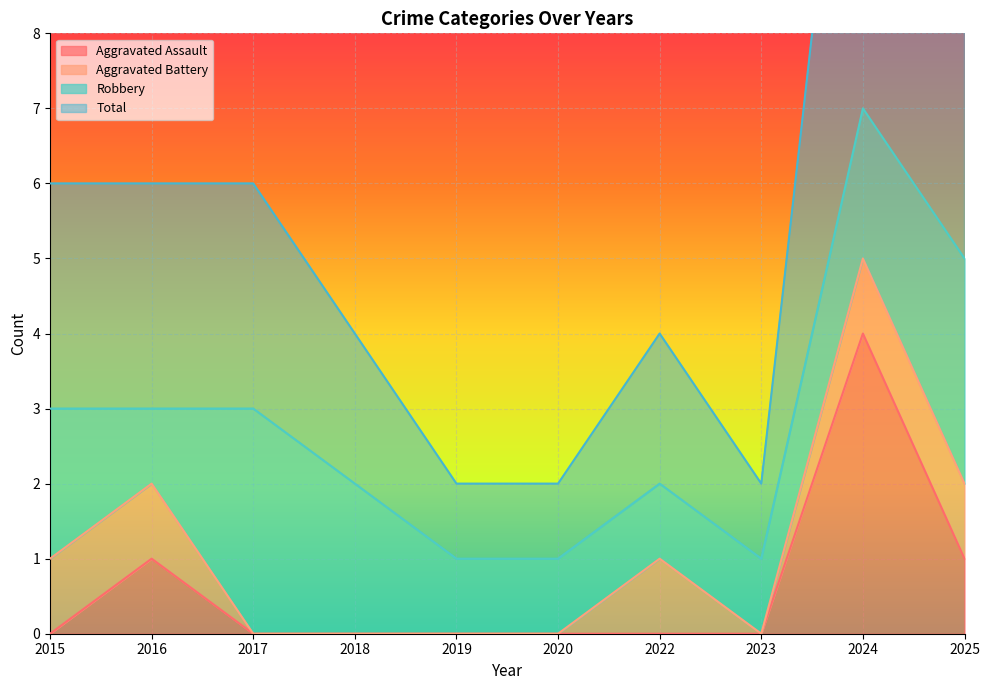

True or false: Aggravated Assault has a value of 0 at 2017.

True